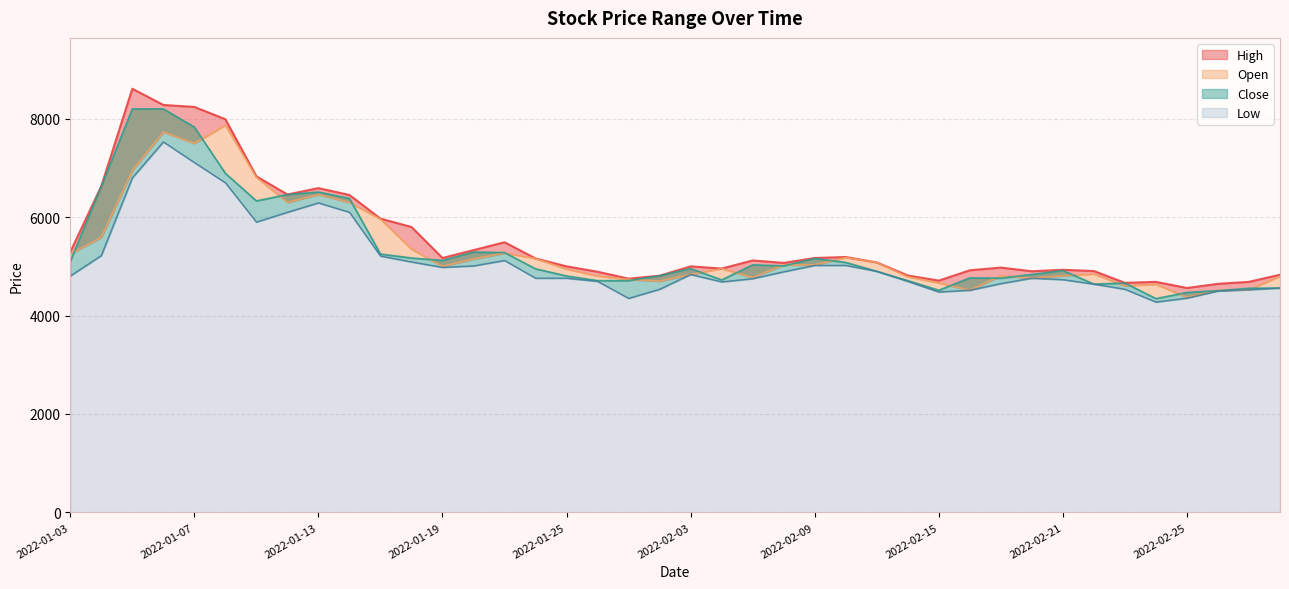

Where is the first local maximum for Close?

2022-01-13